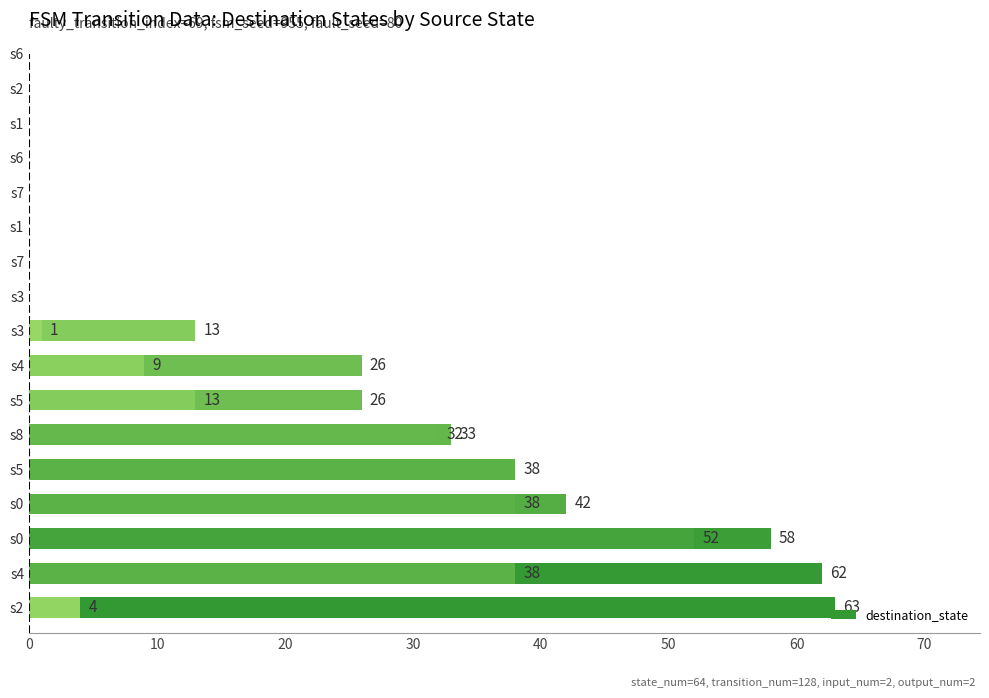

How many series are shown in this chart?

1